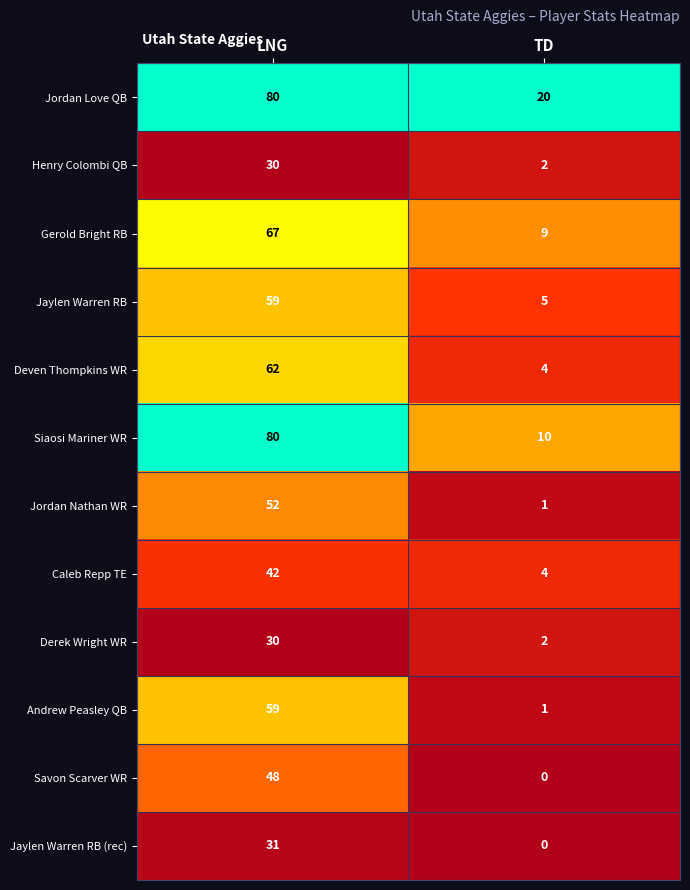

Which series has the largest range (max minus min)?

Siaosi Mariner WR